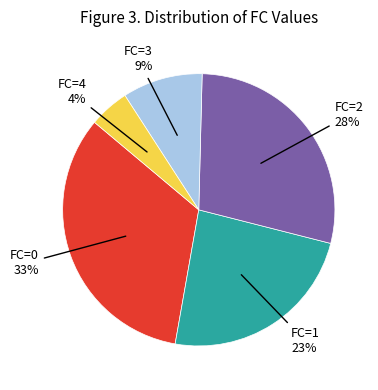

True or false: 4 accounts for 14% of the total.

False